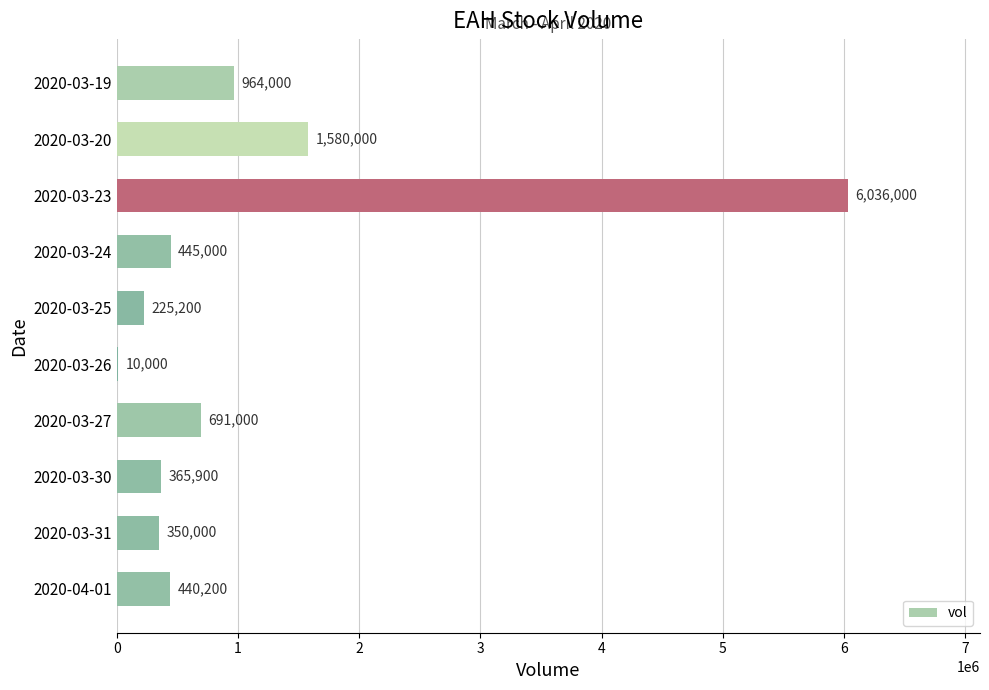

What is the greatest value displayed?

6036000